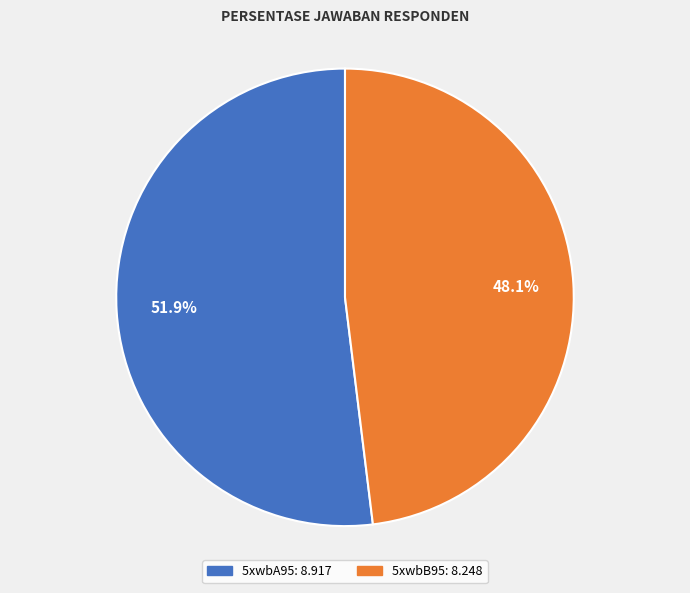

To the nearest percent, what is the combined percentage of 5xwbB95 and 5xwbA95?

100%